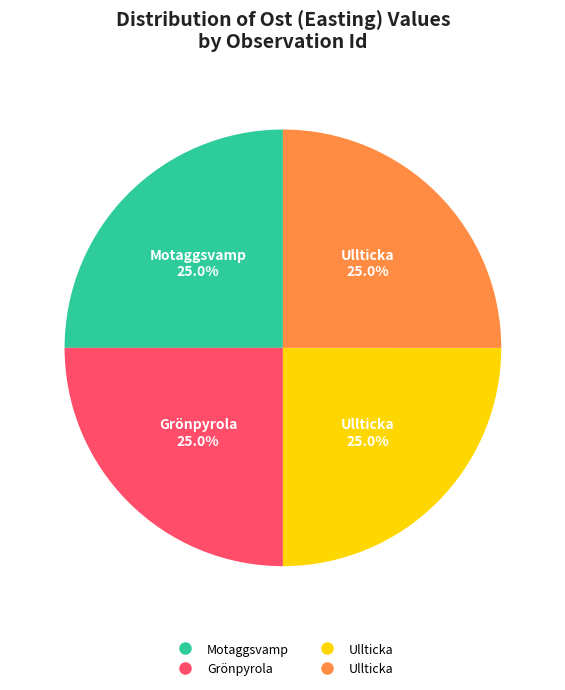

Is there any slice that represents more than half of the pie?

No